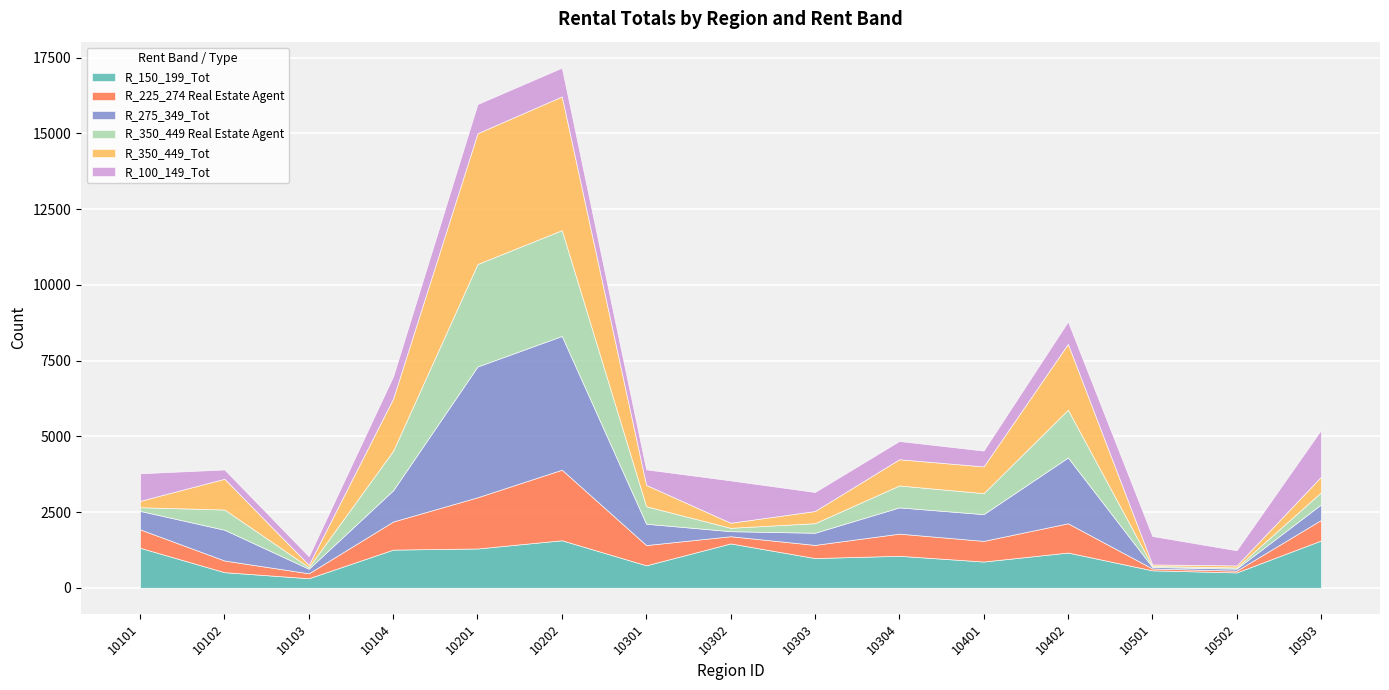

After their last crossing, which series has the higher values: R_150_199_Tot or R_350_449_LT_Real_eSte_agent?

R_150_199_Tot